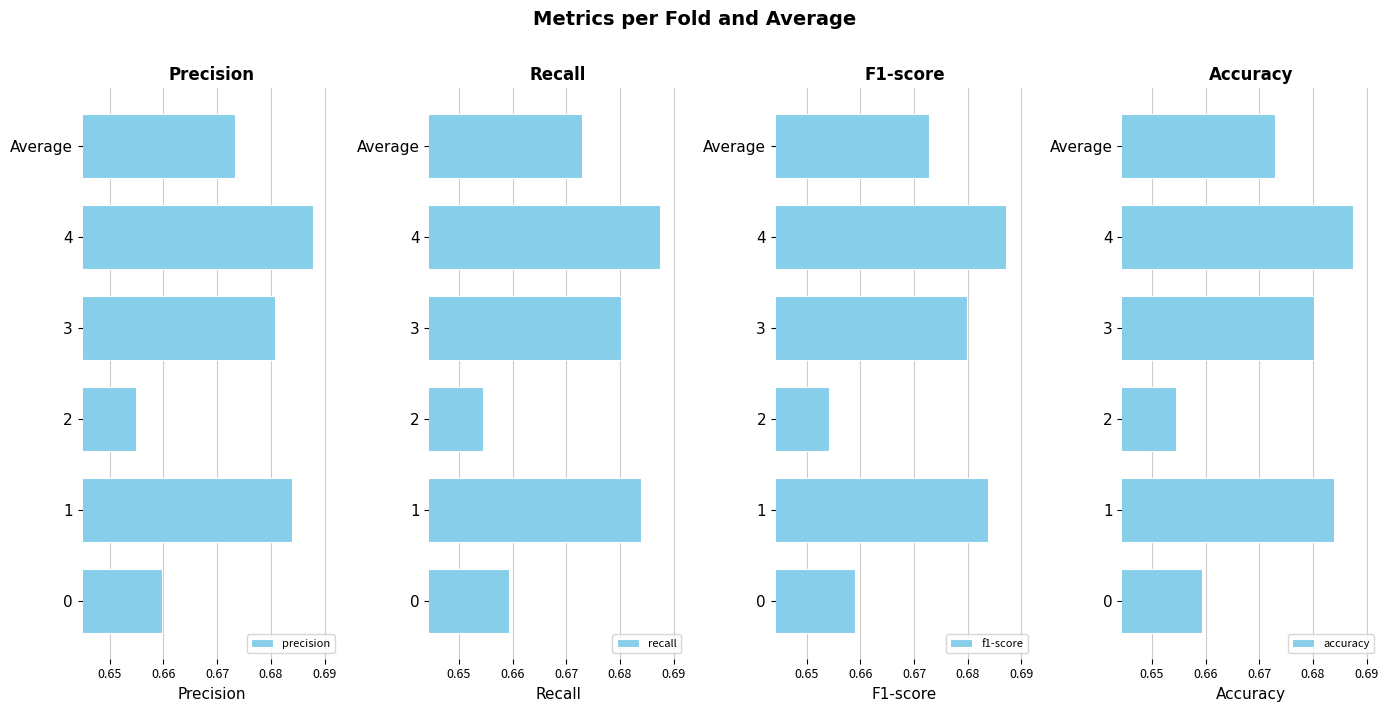

What is the lowest value of the accuracy series?

0.7